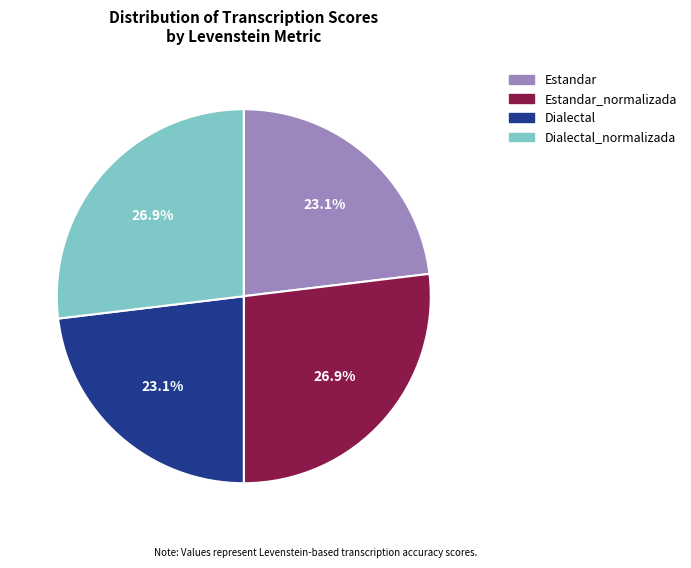

To the nearest percent, what is the combined percentage of Estandar_normalizada and Estandar?

50%